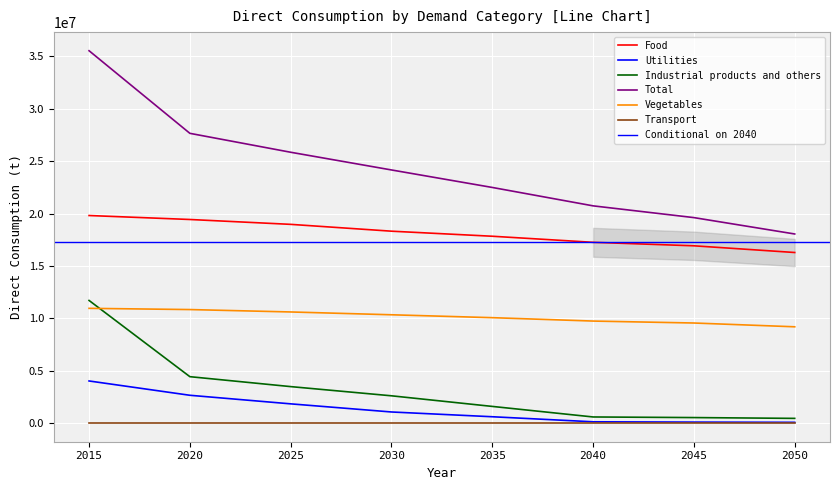

True or false: Industrial products and others and Food cross at least once.

False